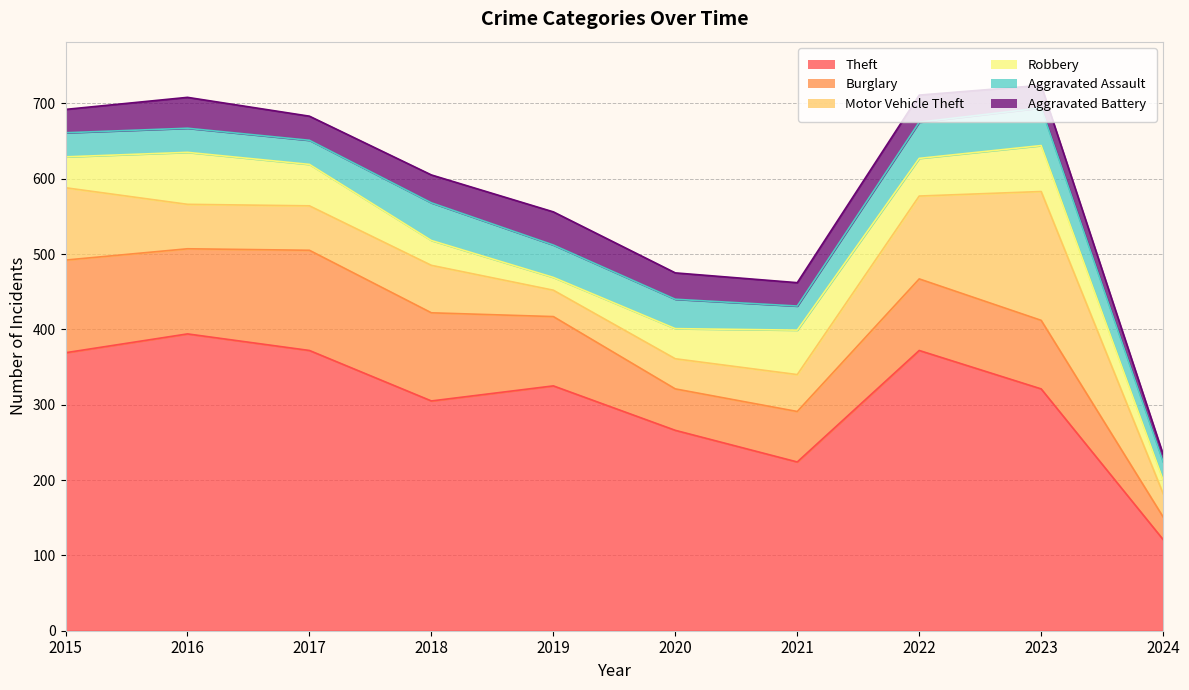

At which category is the sum across all series the highest?

2023